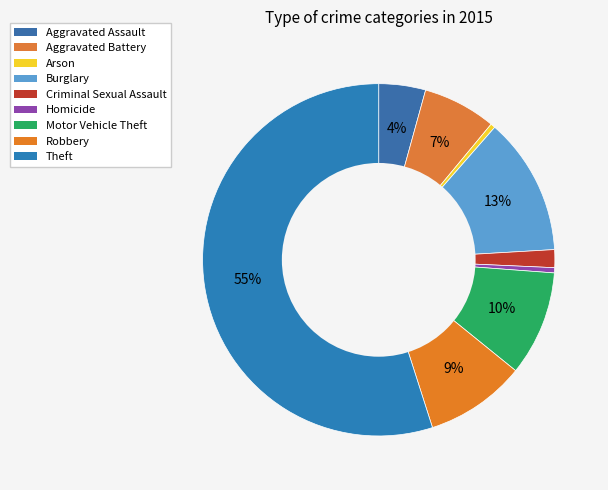

What is the majority slice?

Theft